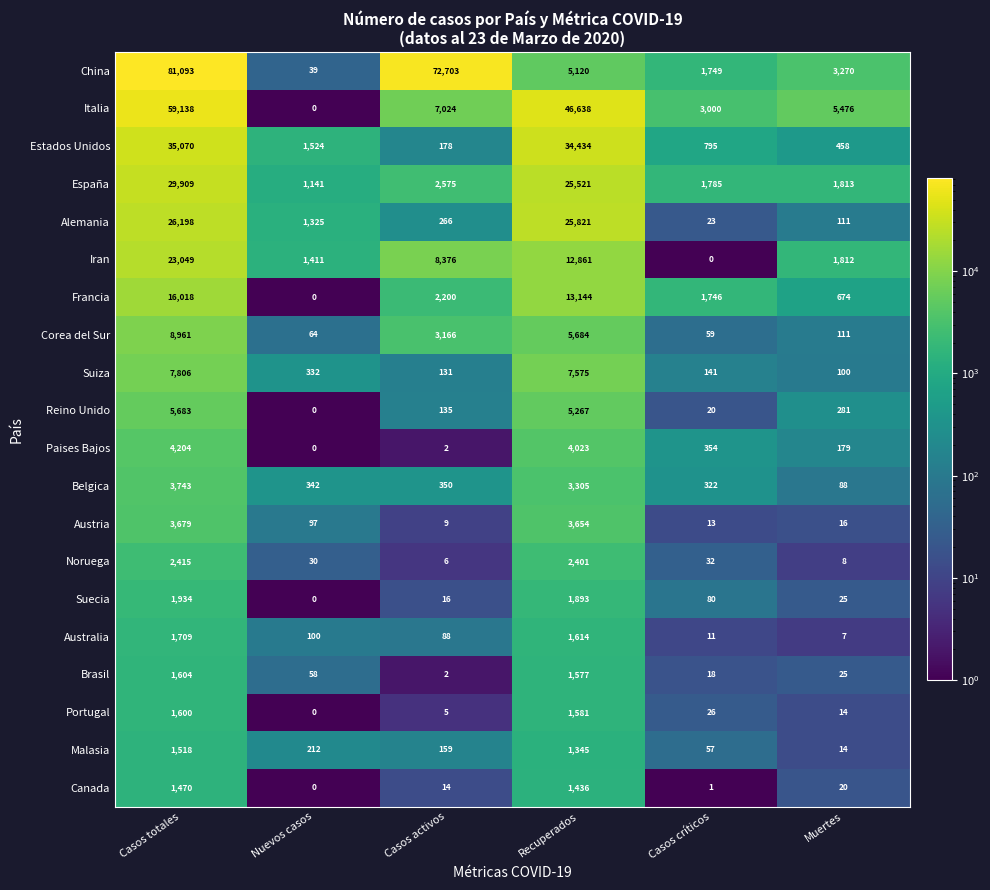

At which label does Iran reach its peak?

Casos totales